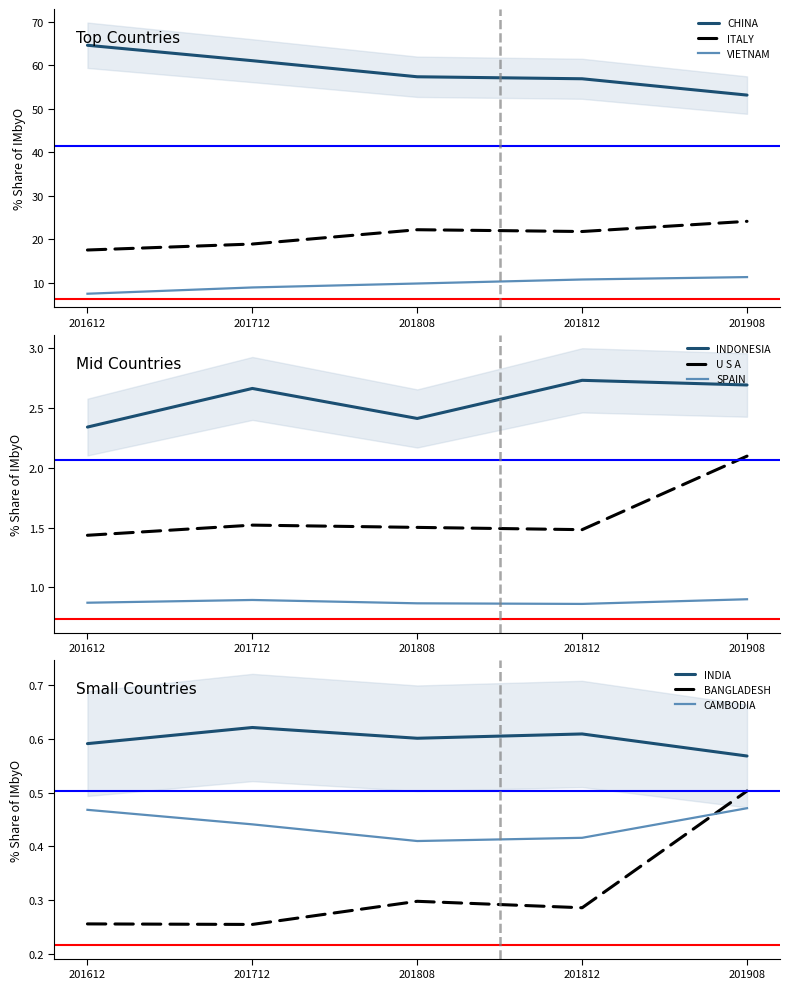

Is the value of CHINA at 201812 greater than the value of ITALY at 201712?

Yes